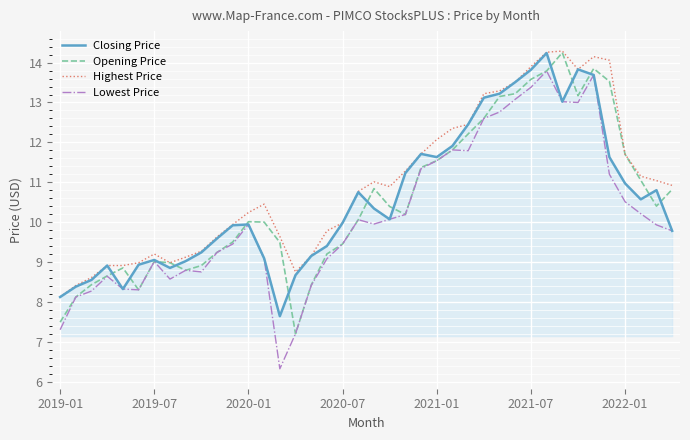

Which series has the largest total across all categories?

Highest Price